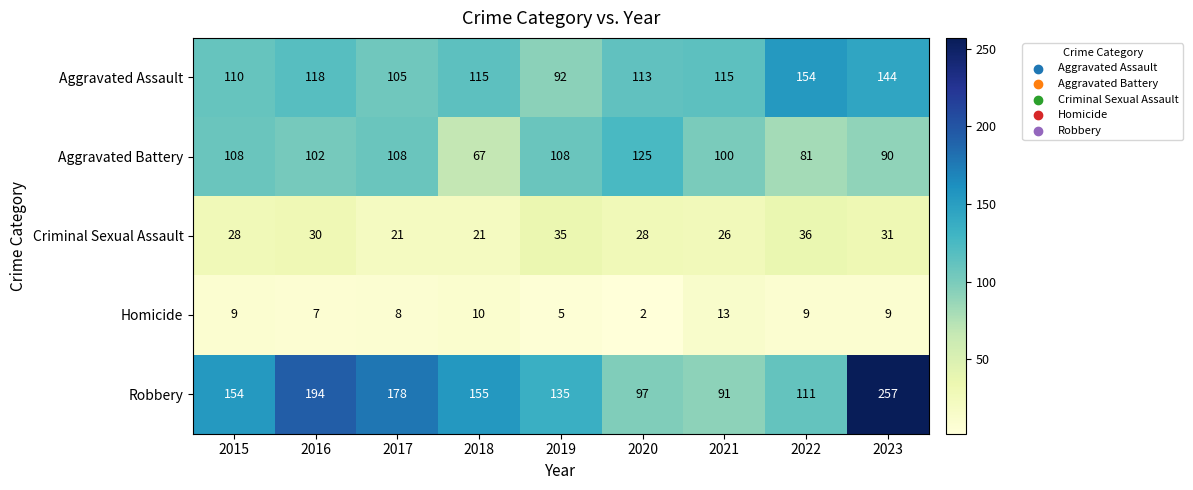

Between 2016 and 2020, which series saw the biggest shift?

Robbery